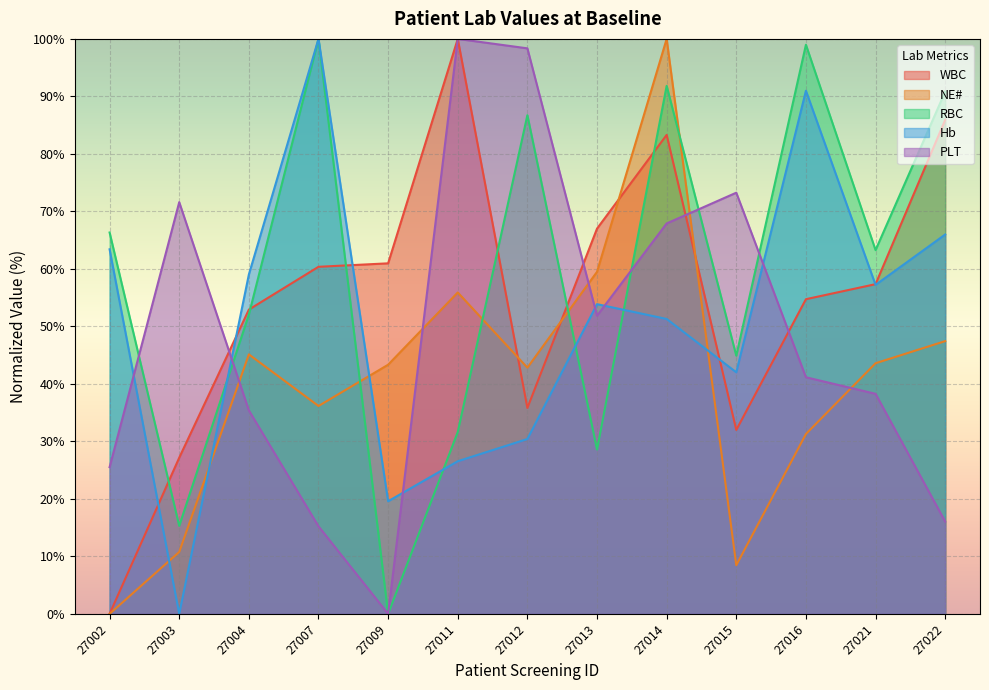

How many intersections are there between RBC and PLT?

5